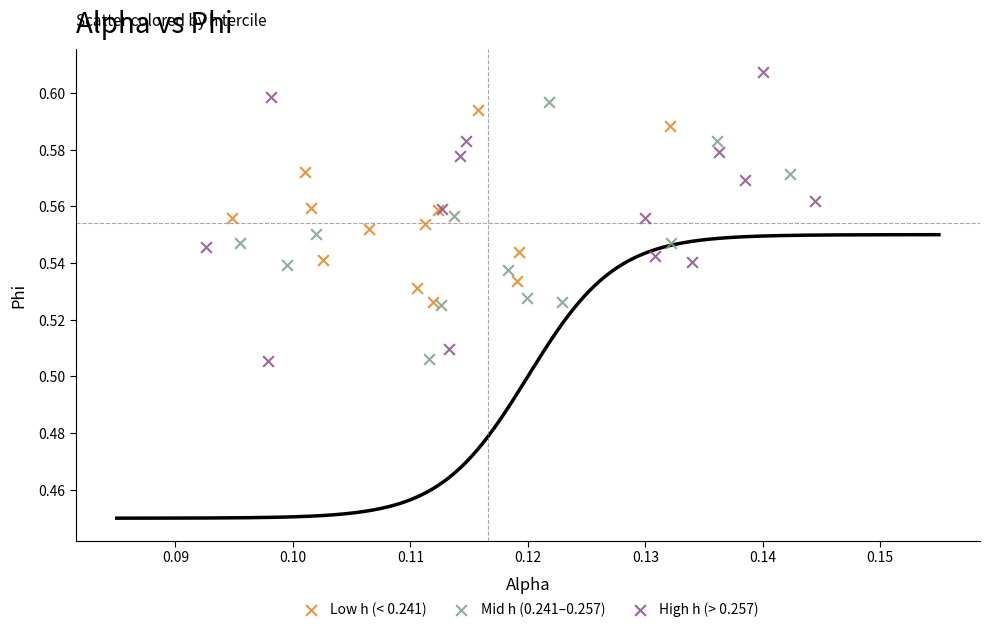

Which series reaches the maximum Y coordinate?

High h (> 0.257)